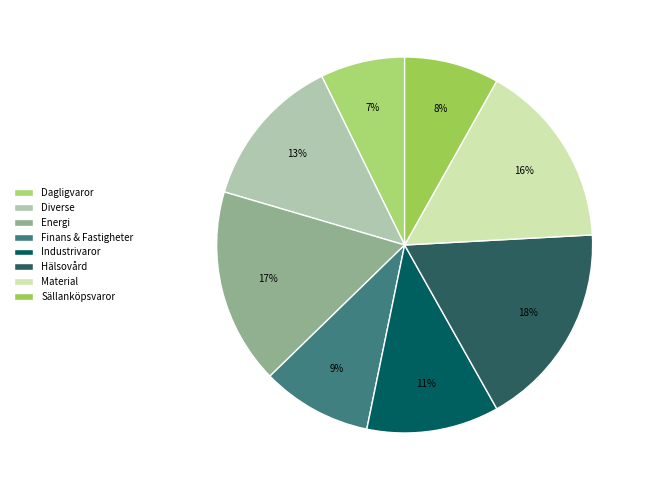

Which category has the smallest portion of the pie?

Dagligvaror